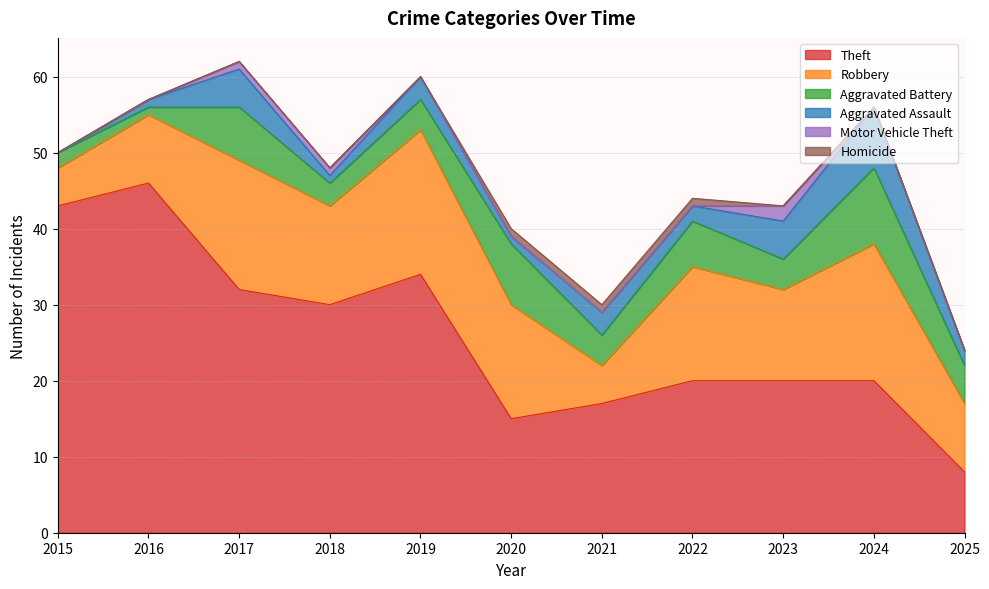

Is it true that Aggravated Assault equals 3 at 2022?

False